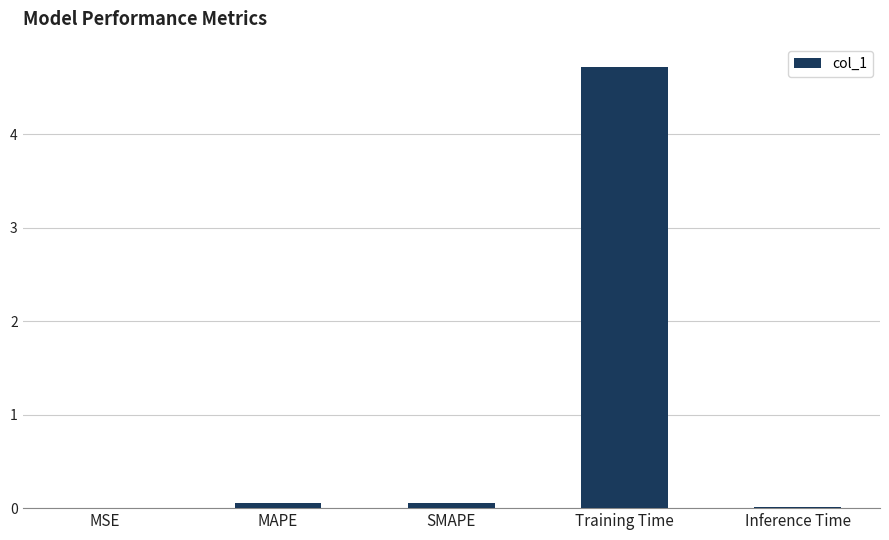

What is the sum of all values?

4.9